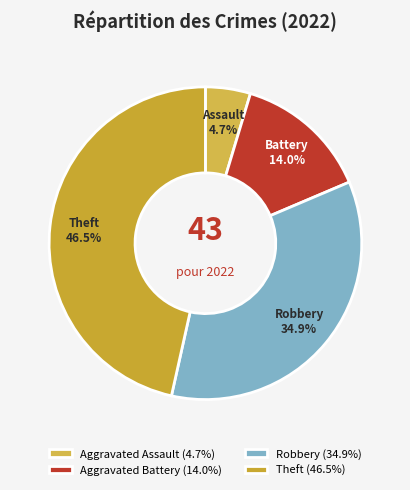

How many segments does this pie chart have?

4